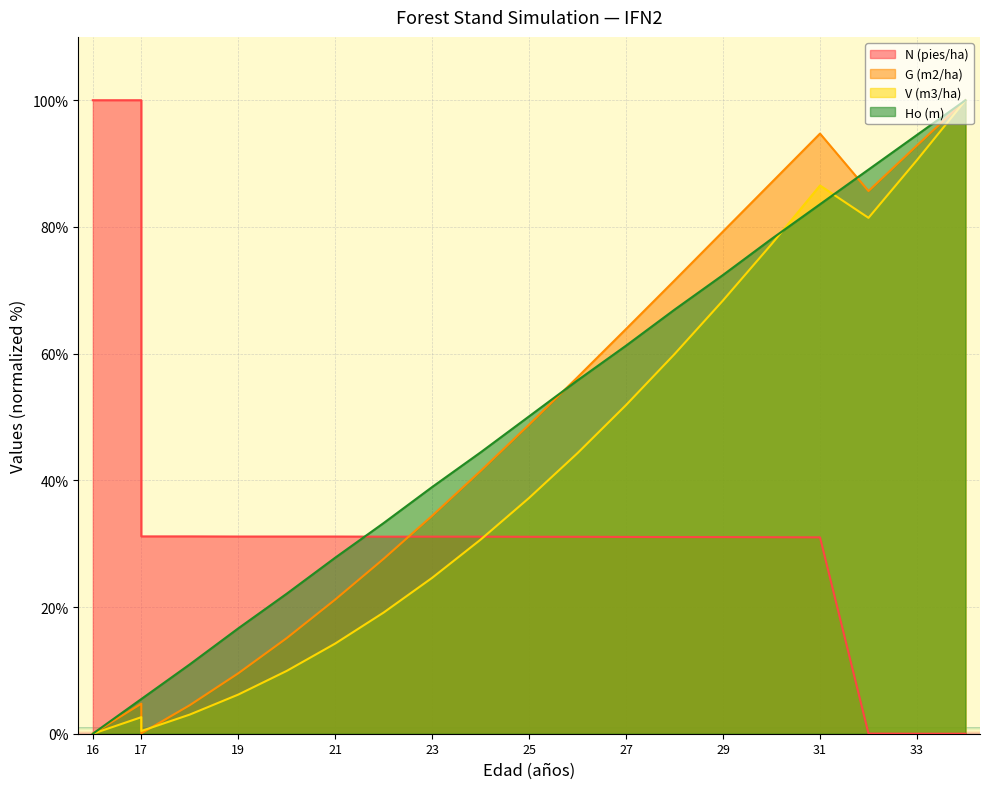

How many series are shown in this chart?

4